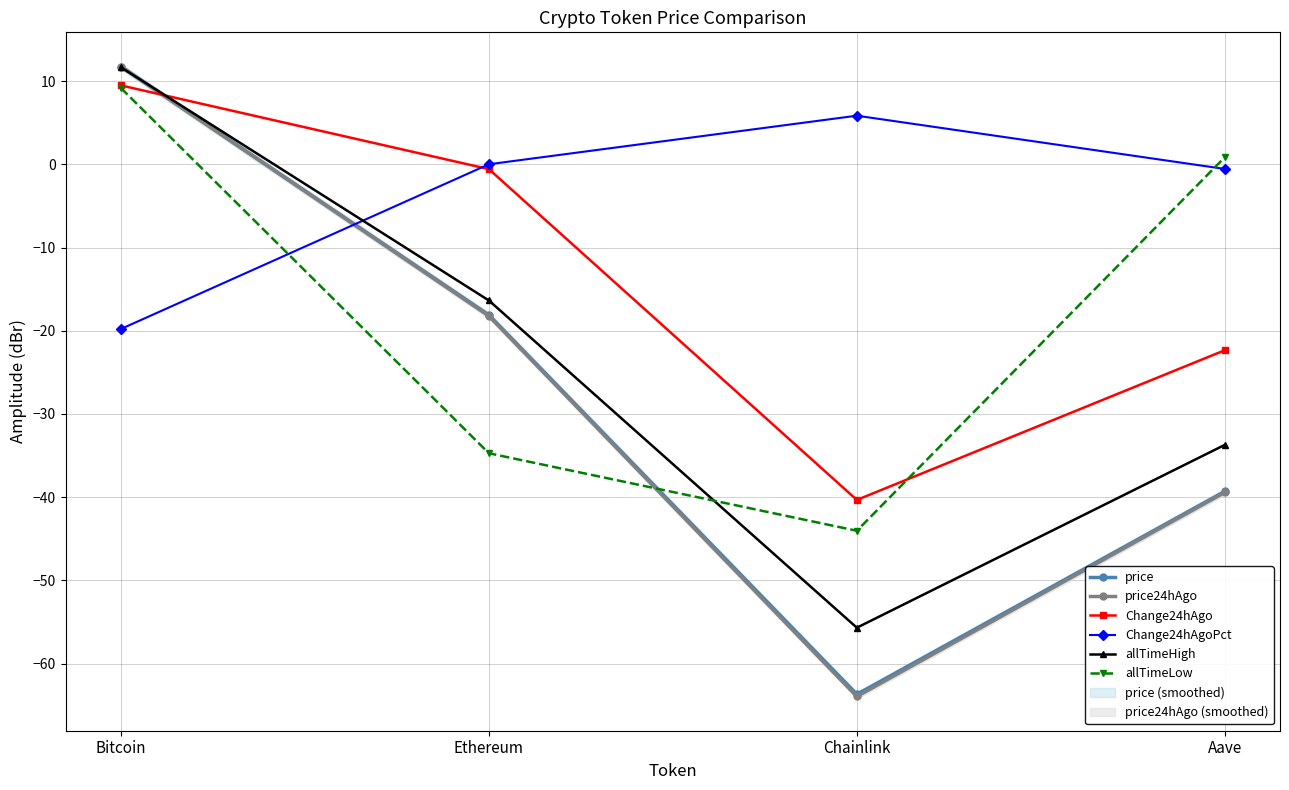

At which category is the sum across all series the highest?

Bitcoin